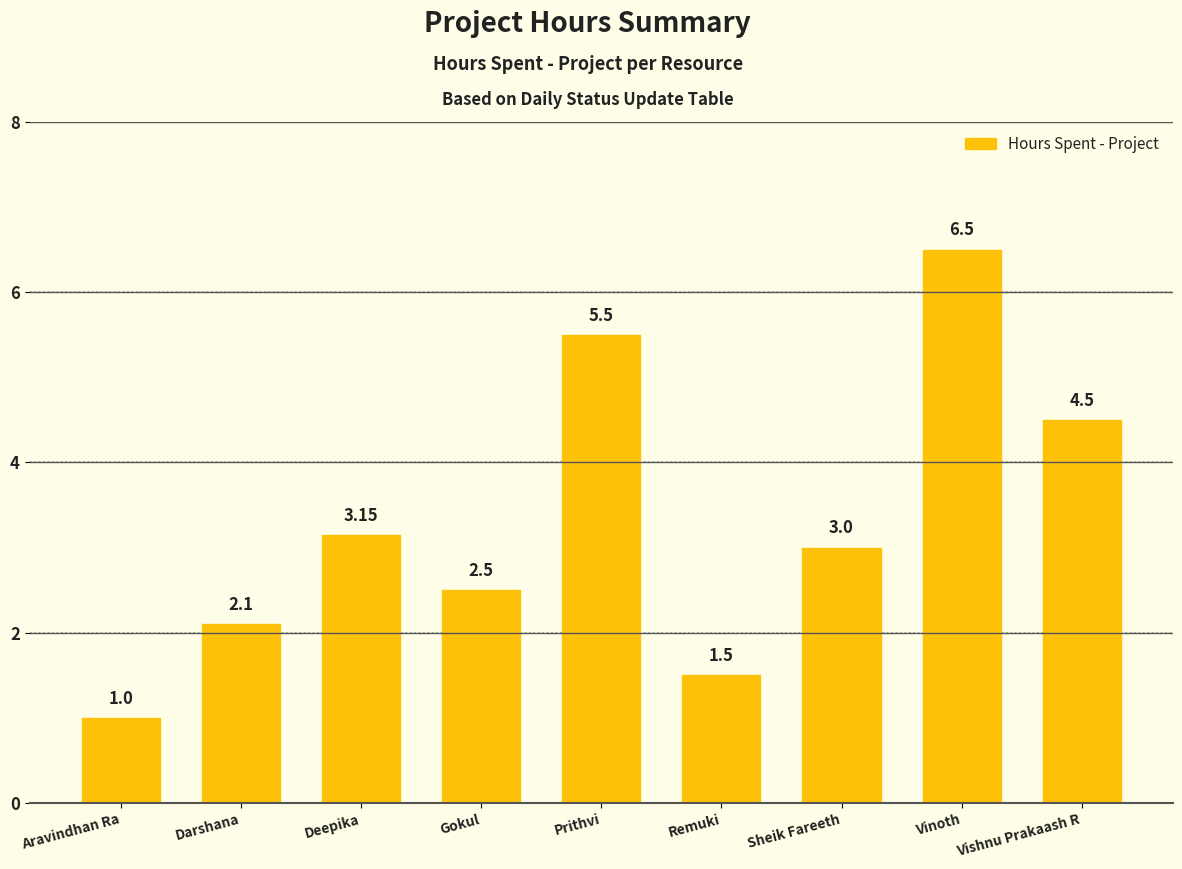

Rank the categories by value from highest to lowest.

Vinoth, Prithvi, Vishnu Prakaash R, Deepika, Sheik Fareeth, Gokul, Darshana, Remuki, Aravindhan Ra